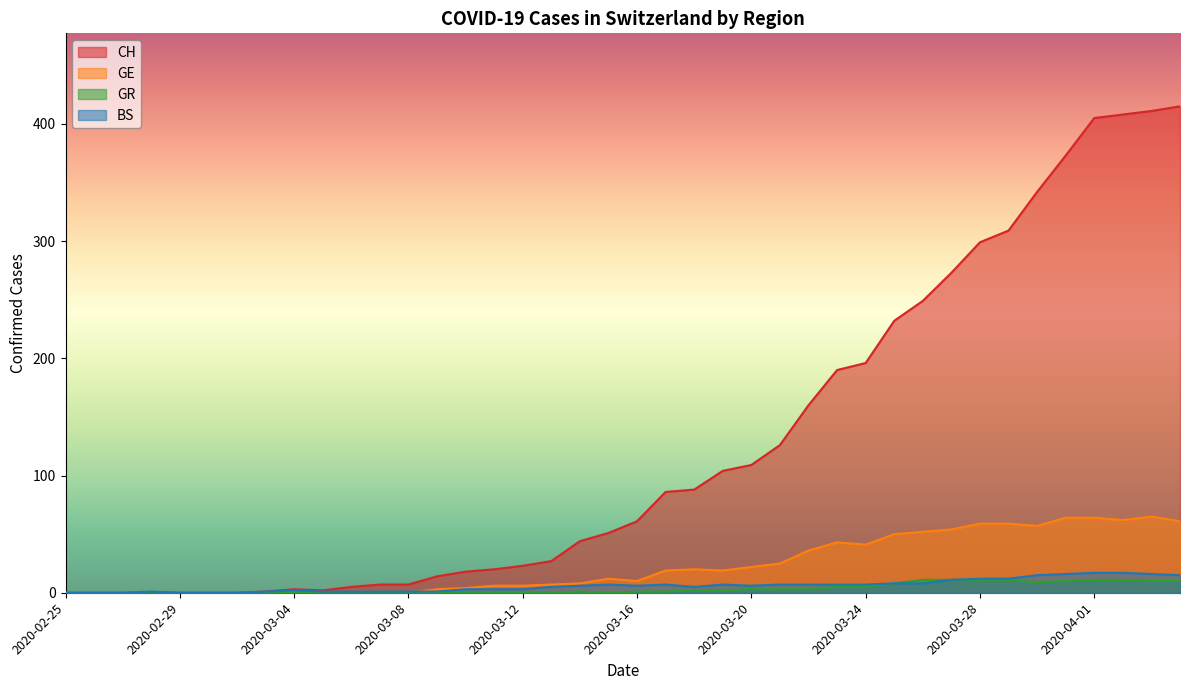

How many series are shown in this chart?

4